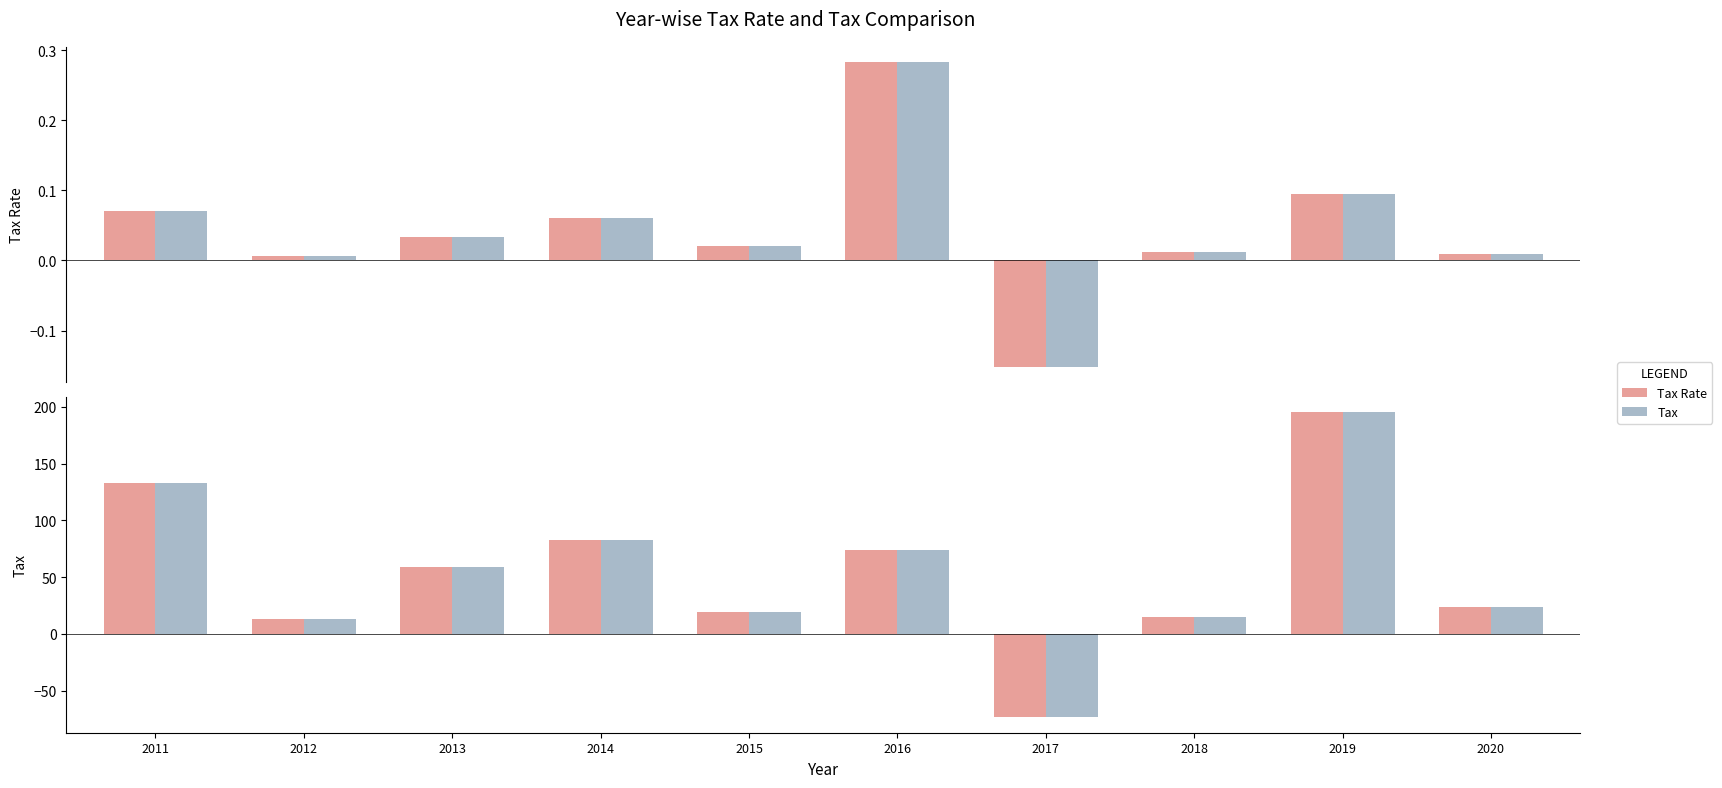

What is the spread (max minus min) of values at 2016?

73.5